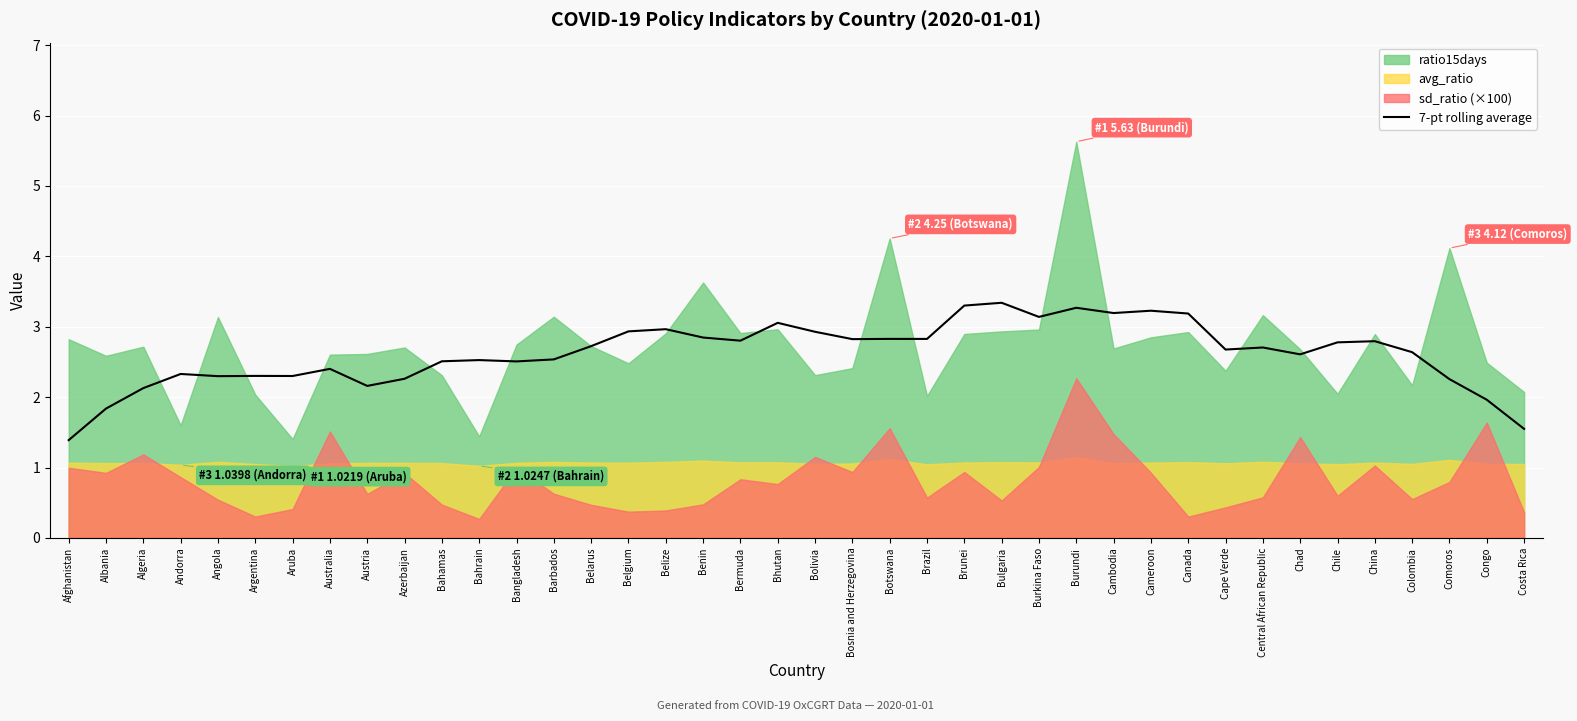

Between Chile and Andorra, which is larger?

Chile